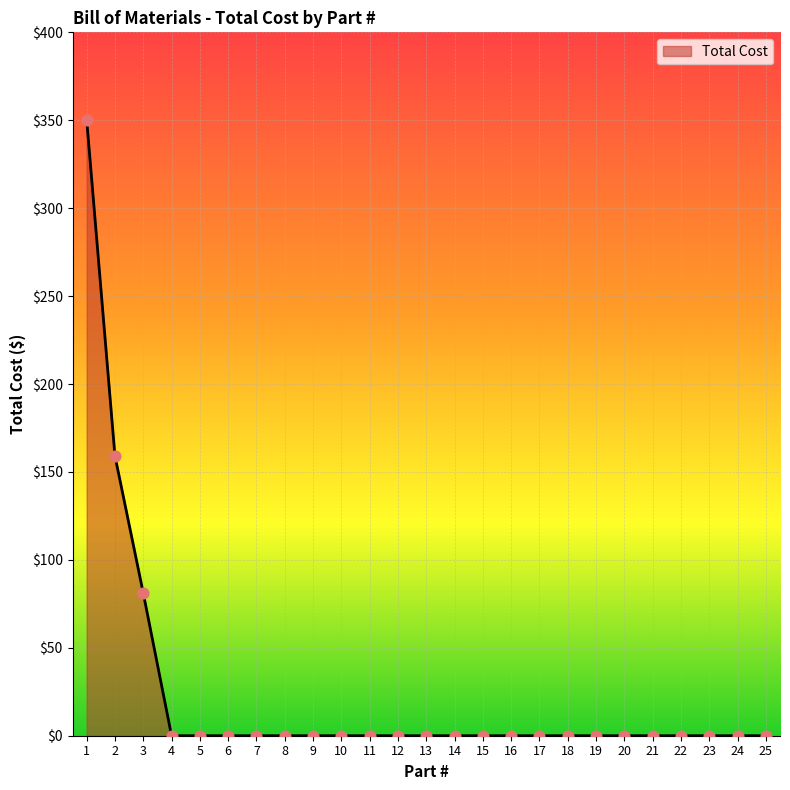

What is the change in value from 2 to 11?

-159.1